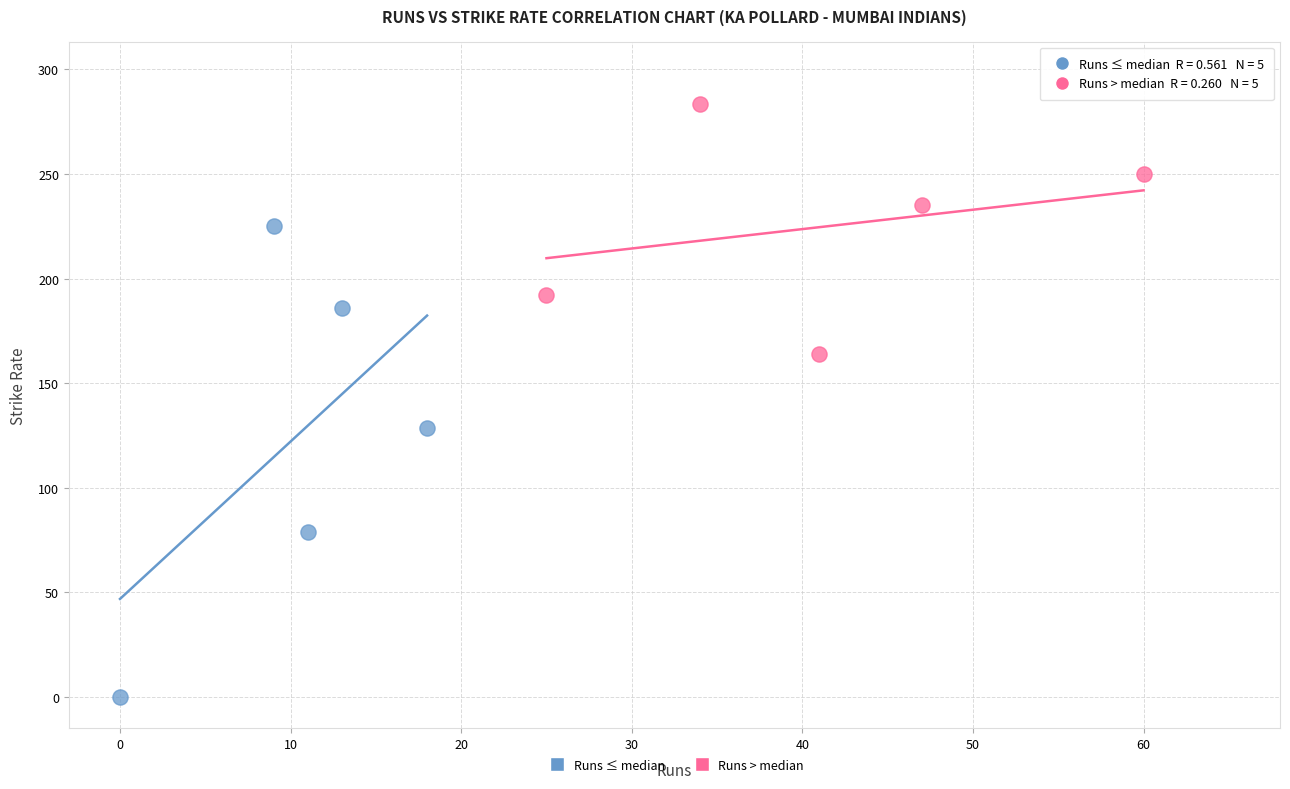

Which series reaches the minimum Y coordinate?

Runs ≤ median